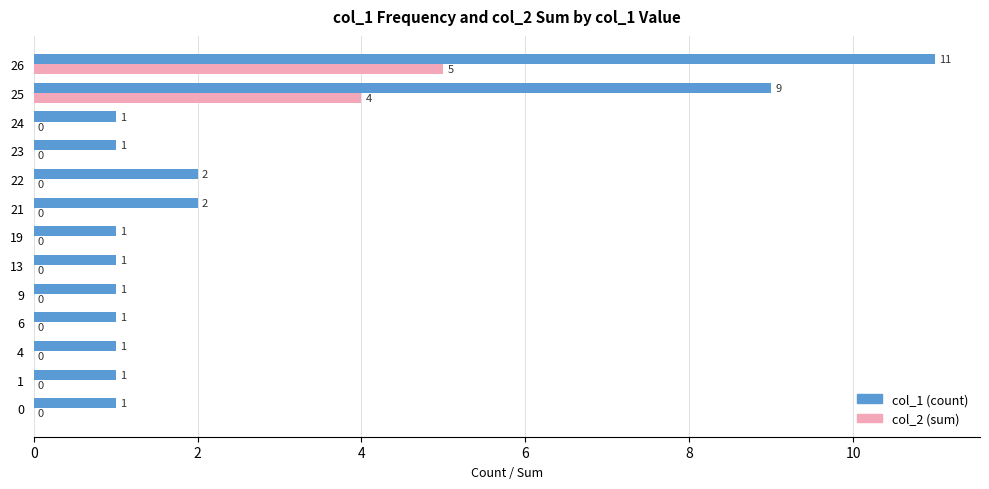

At which category is the sum across all series the highest?

26